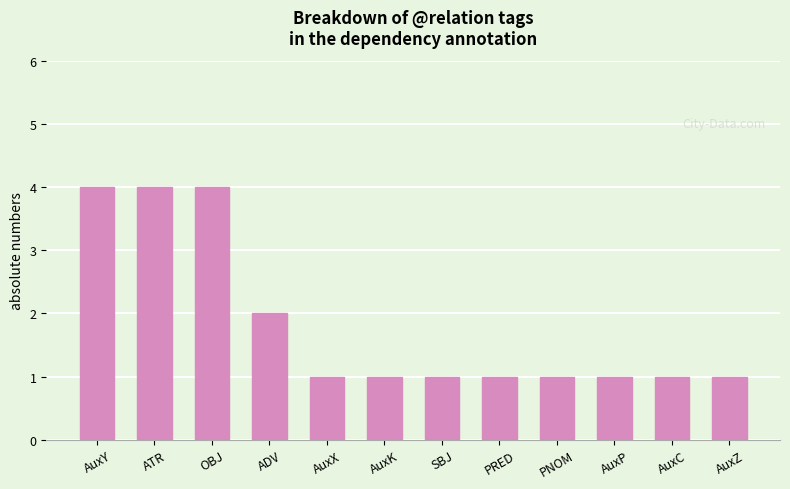

How many values are between 1 and 4?

12